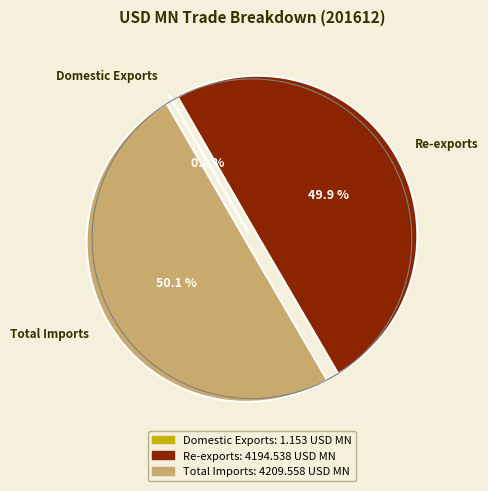

True or false: Re-exports accounts for 65% of the total.

False